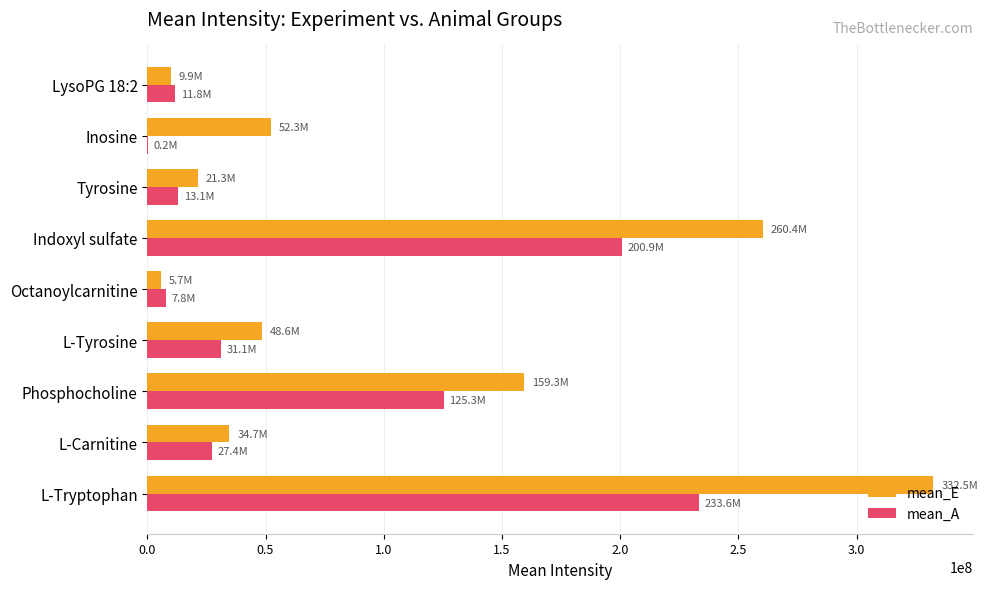

Which series changed the most between L-Tryptophan and Tyrosine?

mean_E